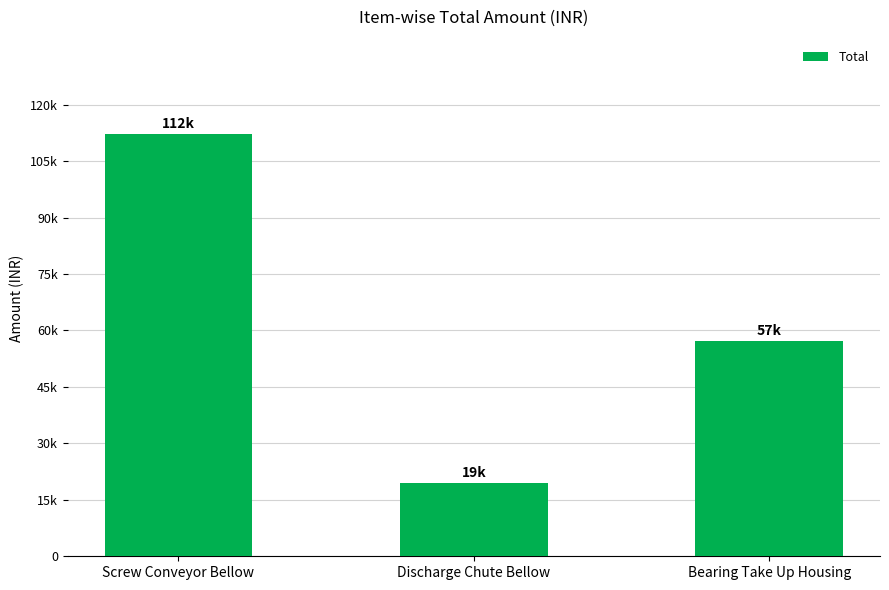

Does the chart contain stacked bars?

No